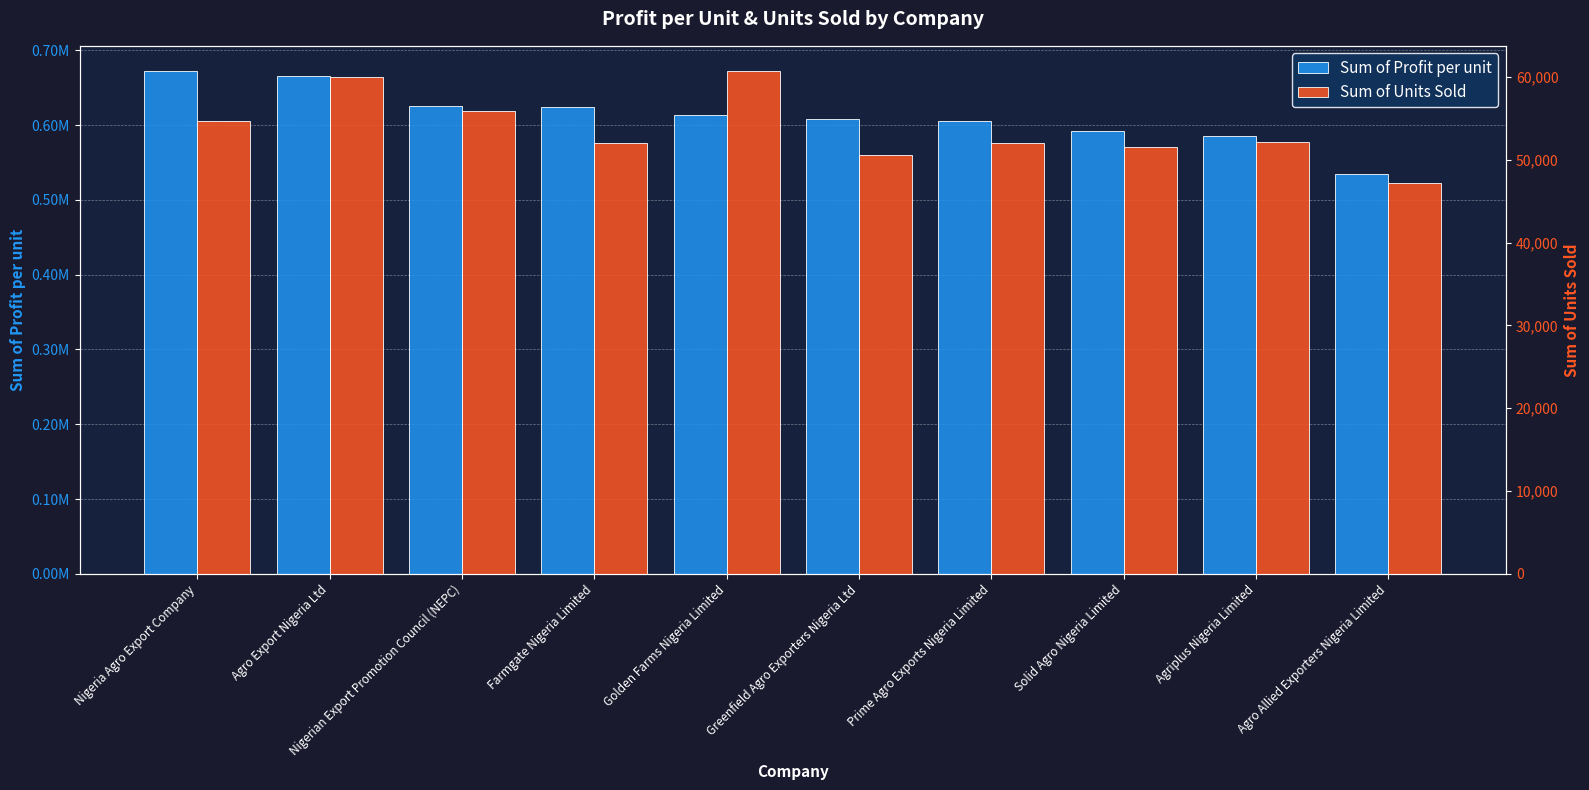

How many data points in Sum of Units Sold are less than 52139?

5